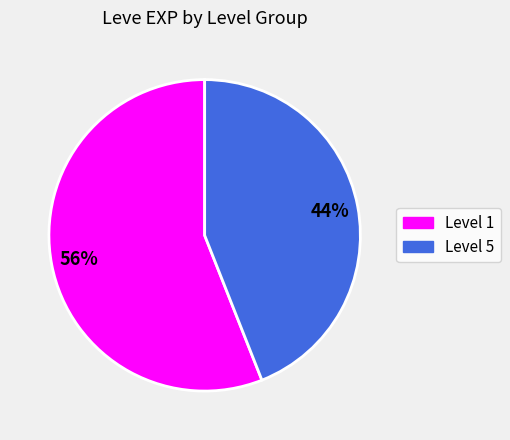

To the nearest percent, what is the difference between the largest and smallest slice percentages?

12%